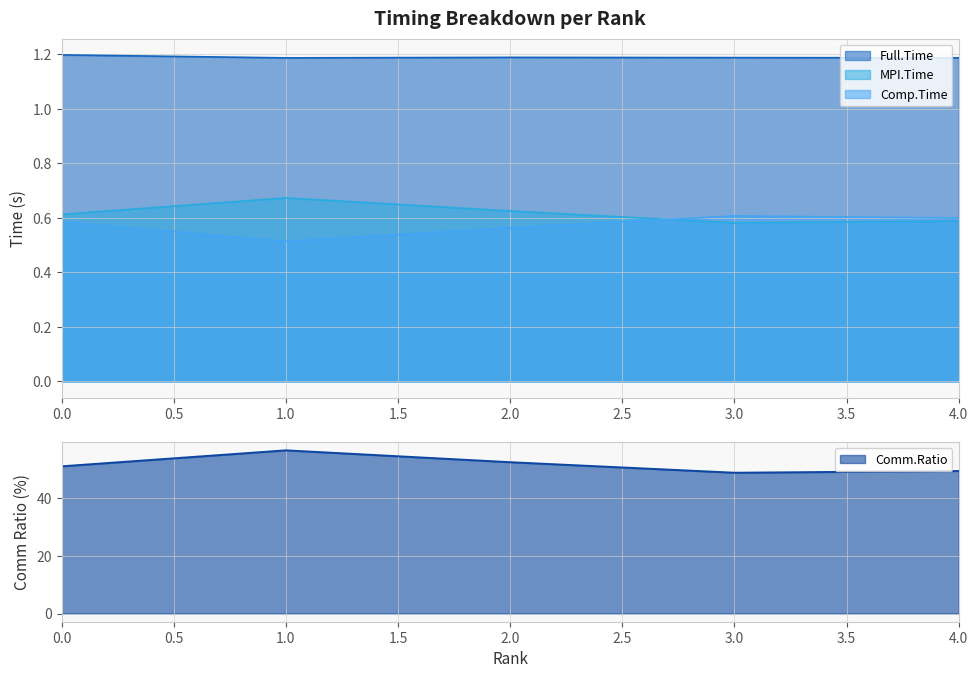

Is the value of Comp.Time at 1.0 greater than the value of MPI.Time at 4.0?

No